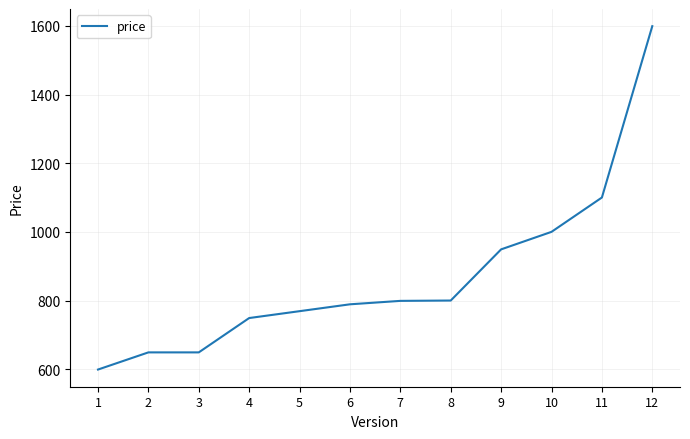

Does the chart display data point markers on the line(s)?

No